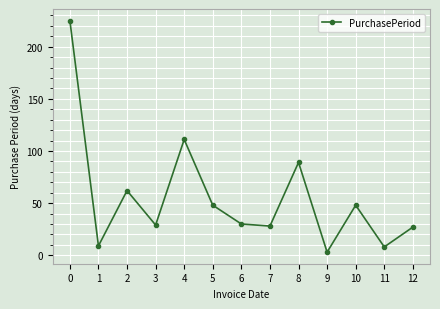

Reading left to right, what are all the values shown in this chart?

225	9	62	29	111	48	30	28	89	3	48	8	27